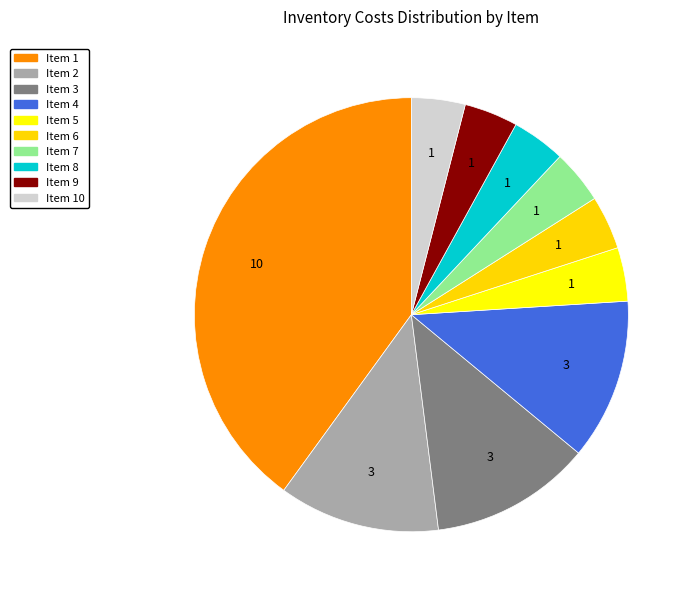

How many slices are in this pie chart?

10